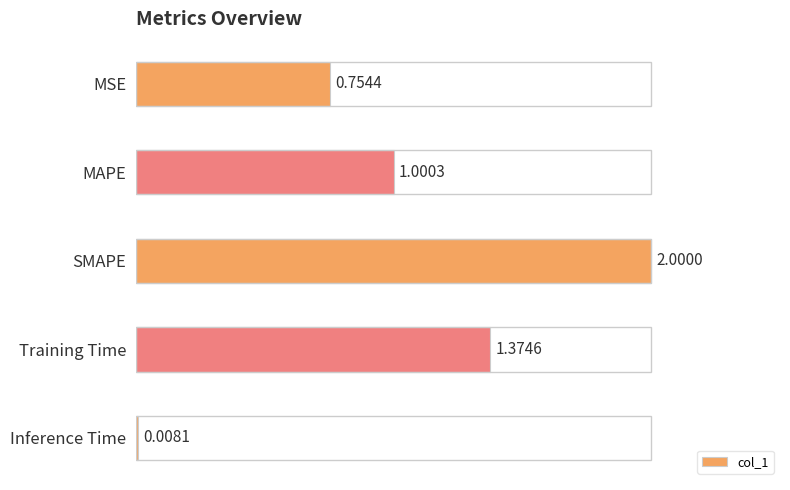

What is the difference between the maximum and minimum values?

2.0